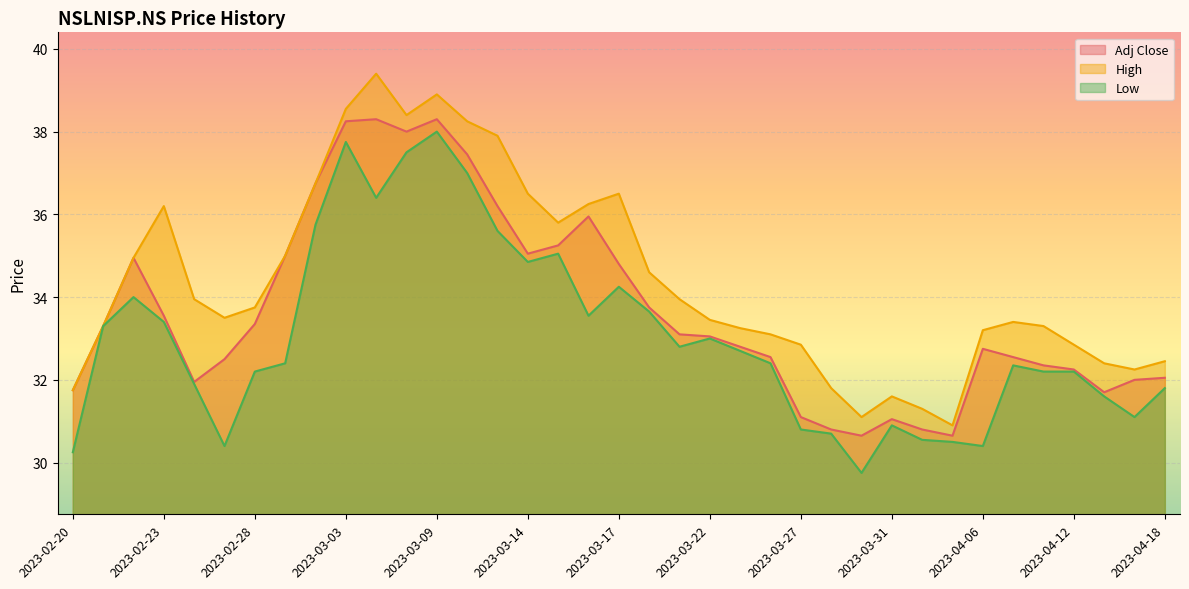

List the labels in order of Low value, largest first.

2023-03-09, 2023-03-03, 2023-03-08, 2023-03-10, 2023-03-06, 2023-03-02, 2023-03-13, 2023-03-15, 2023-03-14, 2023-03-17, 2023-02-22, 2023-03-20, 2023-03-16, 2023-02-23, 2023-02-21, 2023-03-22, 2023-03-21, 2023-03-23, 2023-03-01, 2023-03-24, 2023-04-10, 2023-02-28, 2023-04-11, 2023-04-12, 2023-02-24, 2023-04-18, 2023-04-13, 2023-04-17, 2023-03-31, 2023-03-27, 2023-03-28, 2023-04-03, 2023-04-05, 2023-02-27, 2023-04-06, 2023-02-20, 2023-03-29